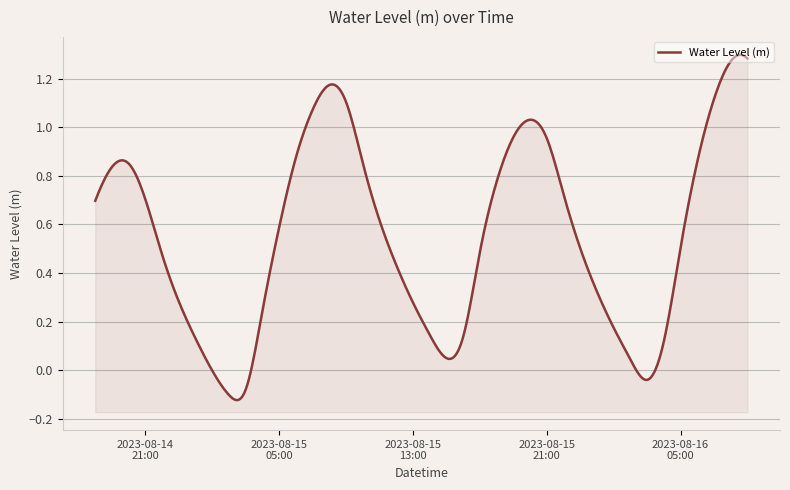

What is the sum of all values?

22.4